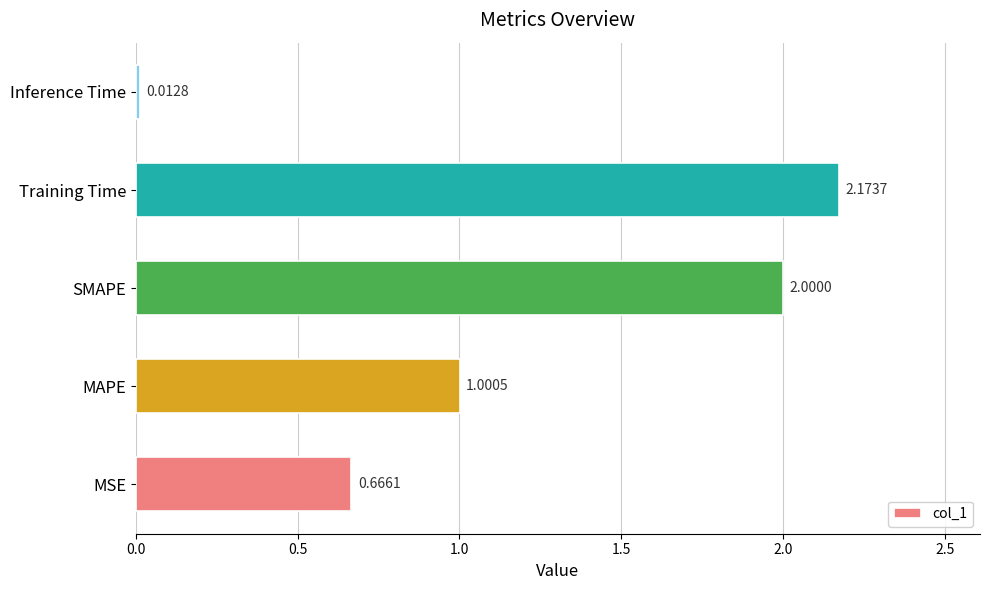

How many bars are there in total?

5